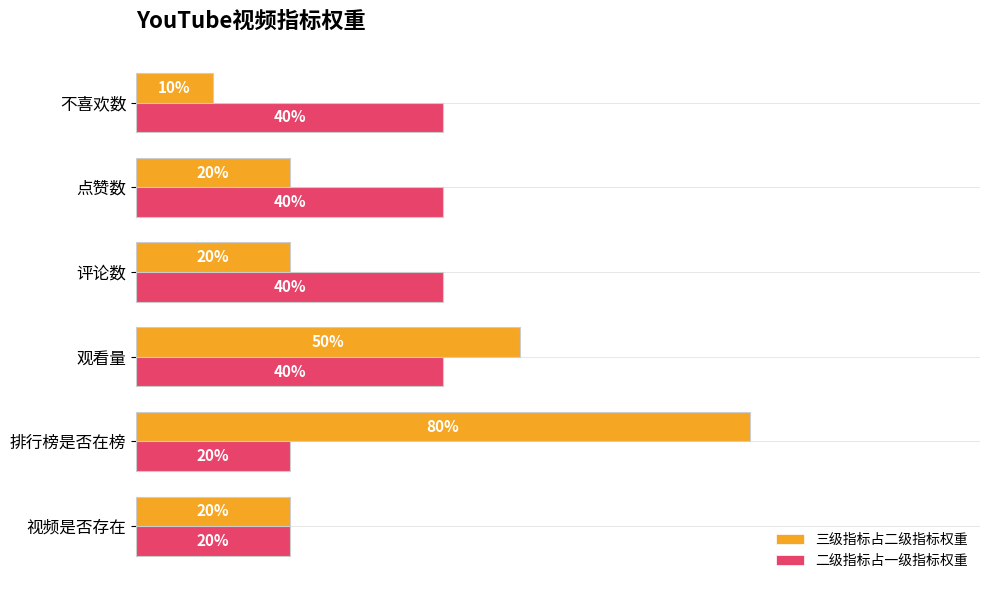

What is the label of the 4th bar from the right?

观看量